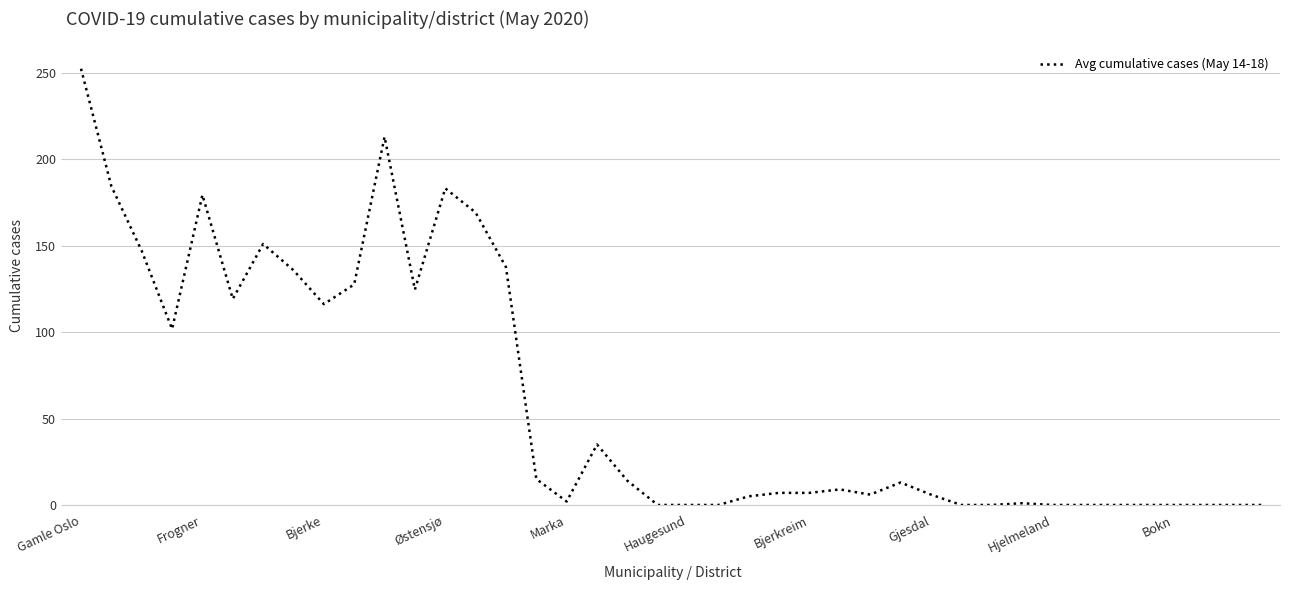

What is the greatest value displayed?

252.4